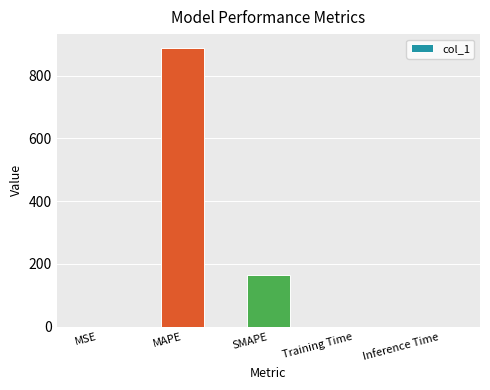

Where is the data nearest to the value 443?

SMAPE